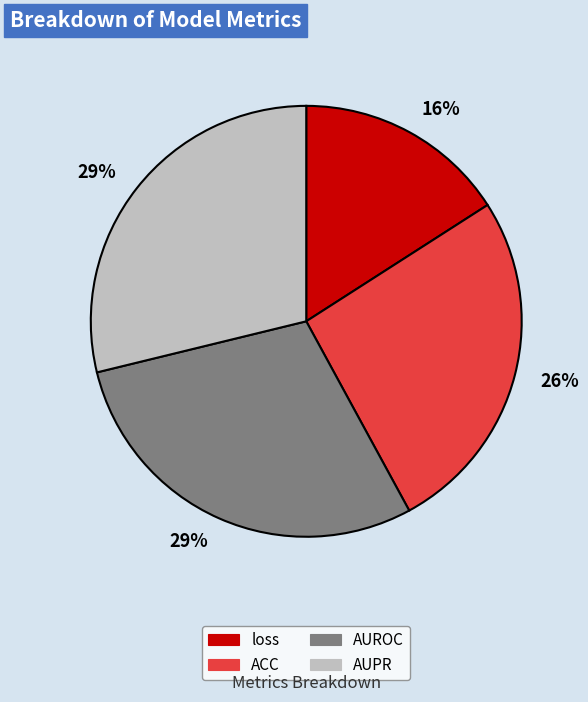

To the nearest percent, what is the average slice percentage?

25%